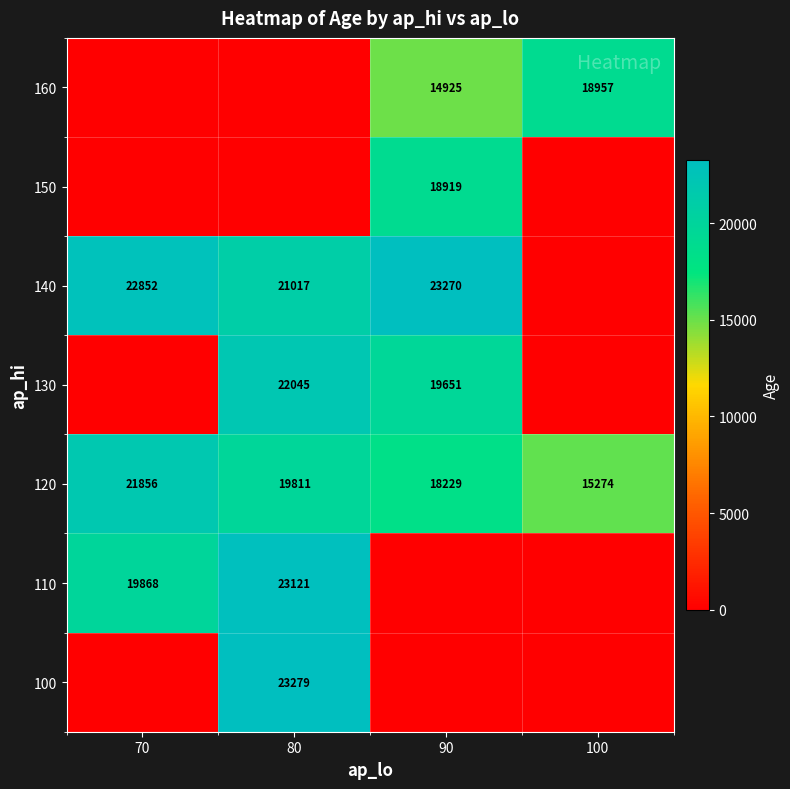

What is the approximate value of 120 at 80, to the nearest 50?

19800